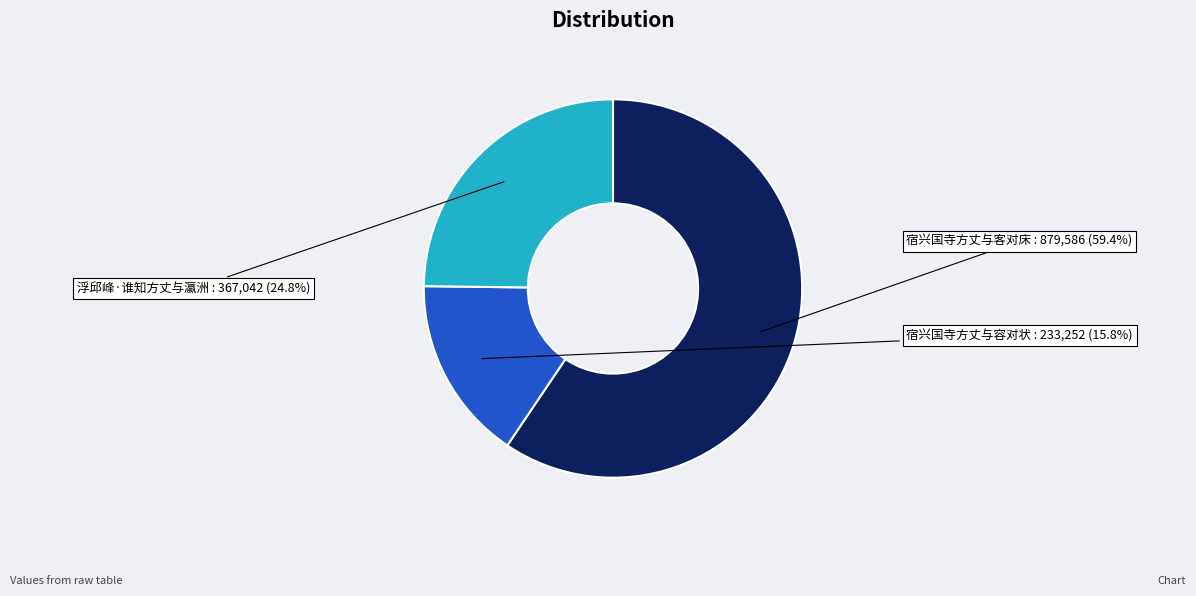

What is the majority slice?

宿兴国寺方丈与客对床